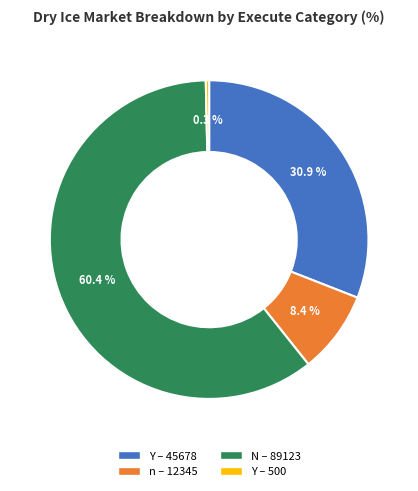

Rank the categories by value from highest to lowest.

N – 89123, Y – 45678, n – 12345, Y – 500